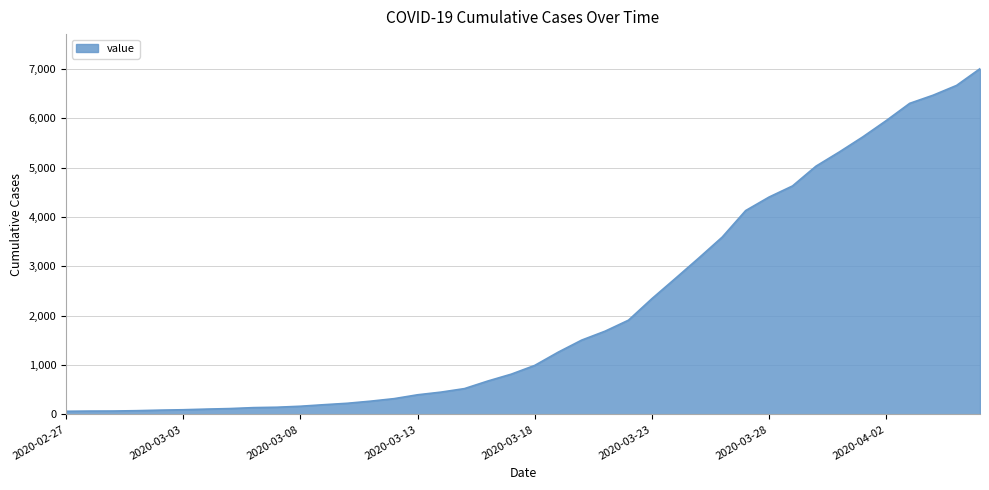

What is the greatest value displayed?

7003